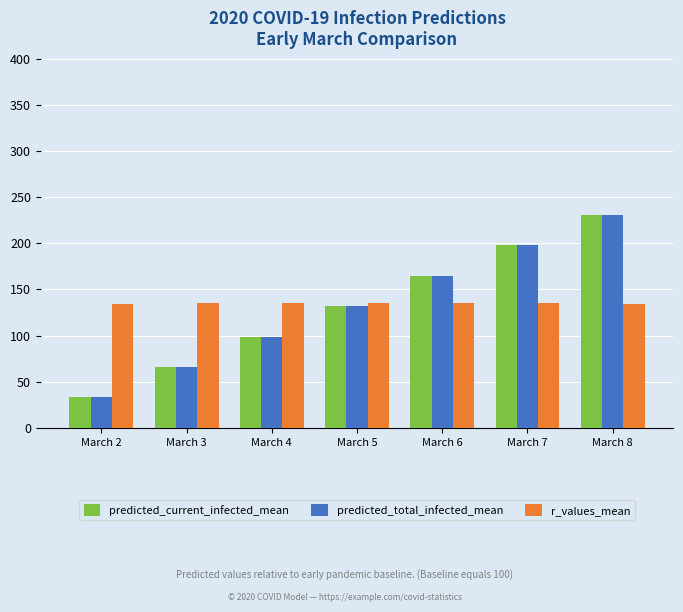

Which category has the highest value across all series?

March 8